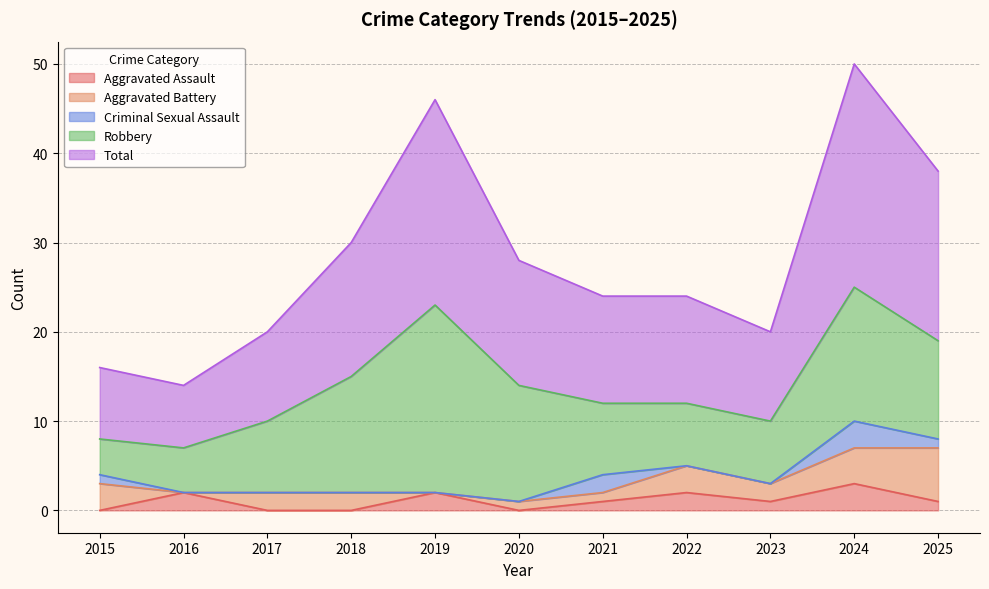

At which label does Robbery reach its peak?

2019